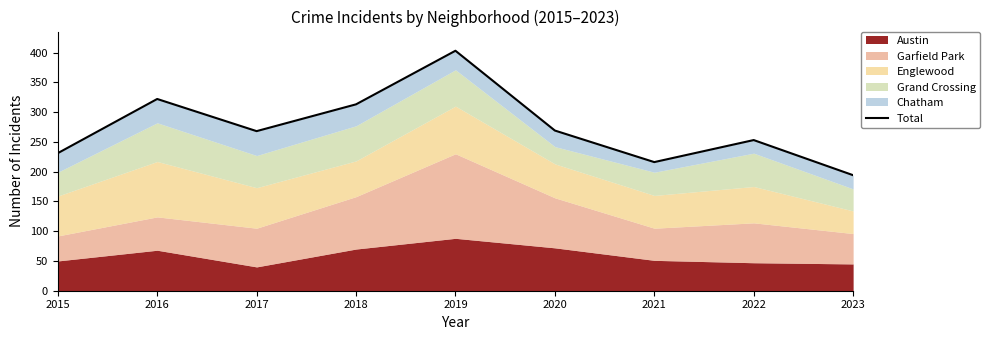

Where is the first local maximum?

2016